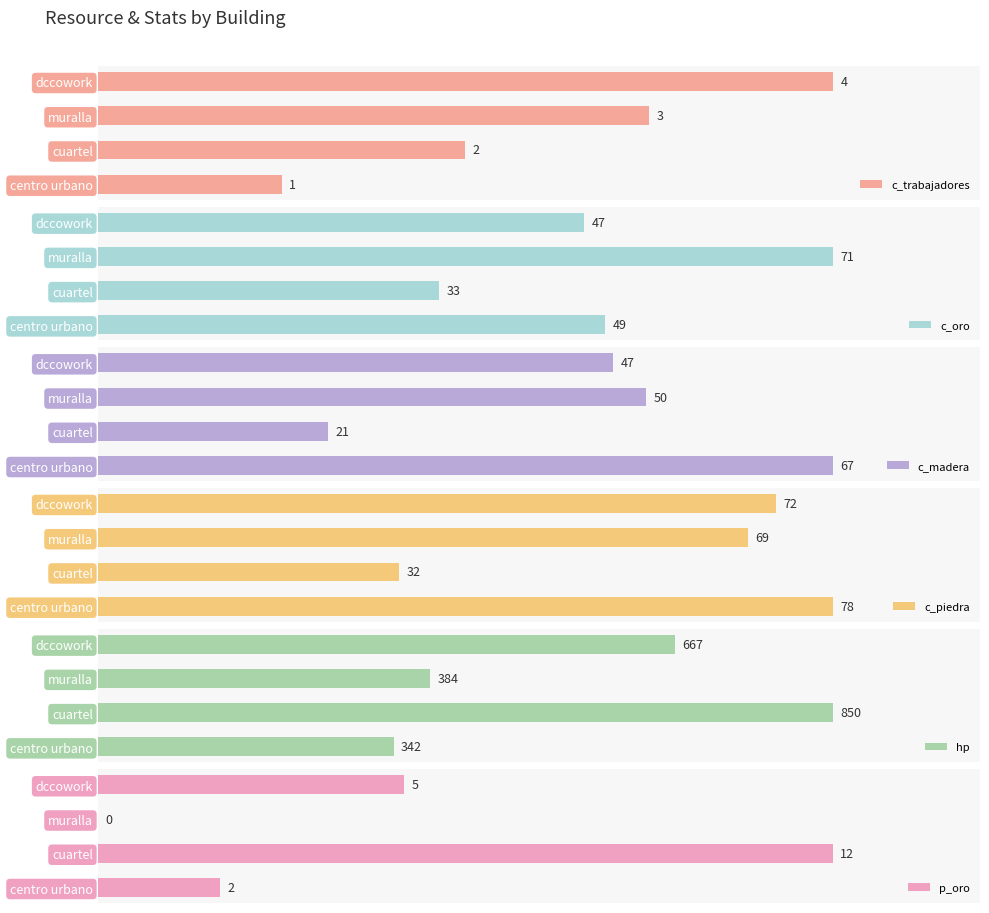

How many bars are there in total?

24